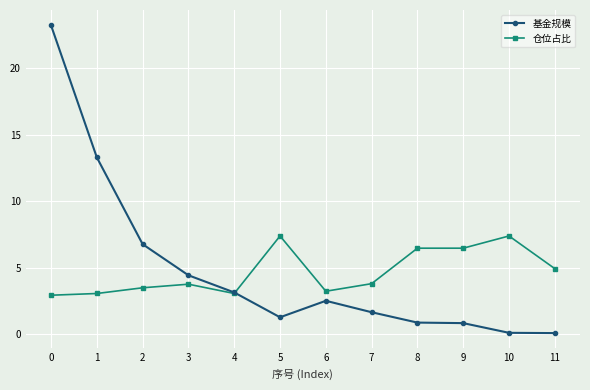

What is the sum of the 基金规模 values at 9 and 8?

1.7